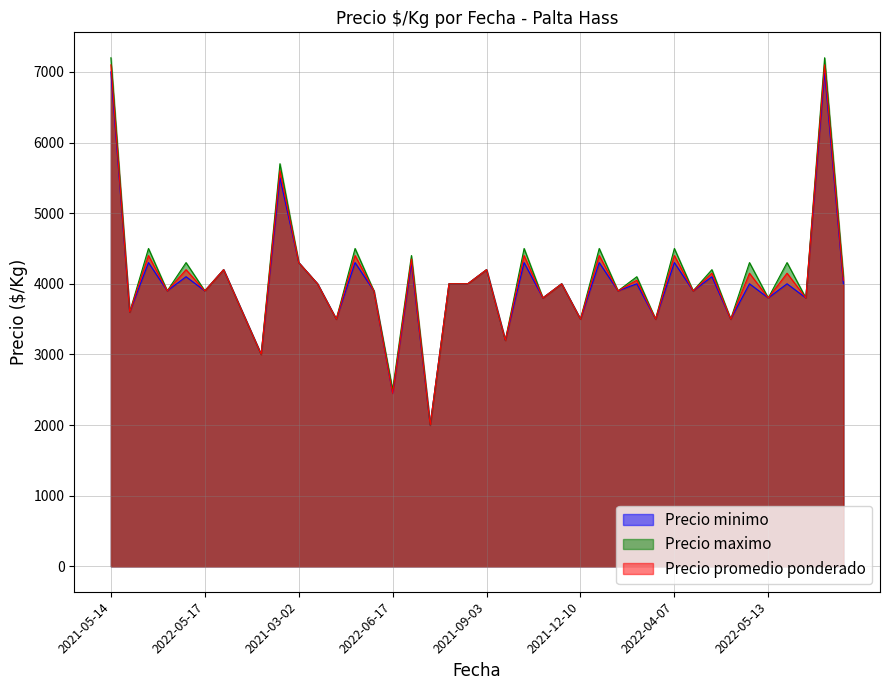

What is the lowest value of the Precio minimo series?

2000